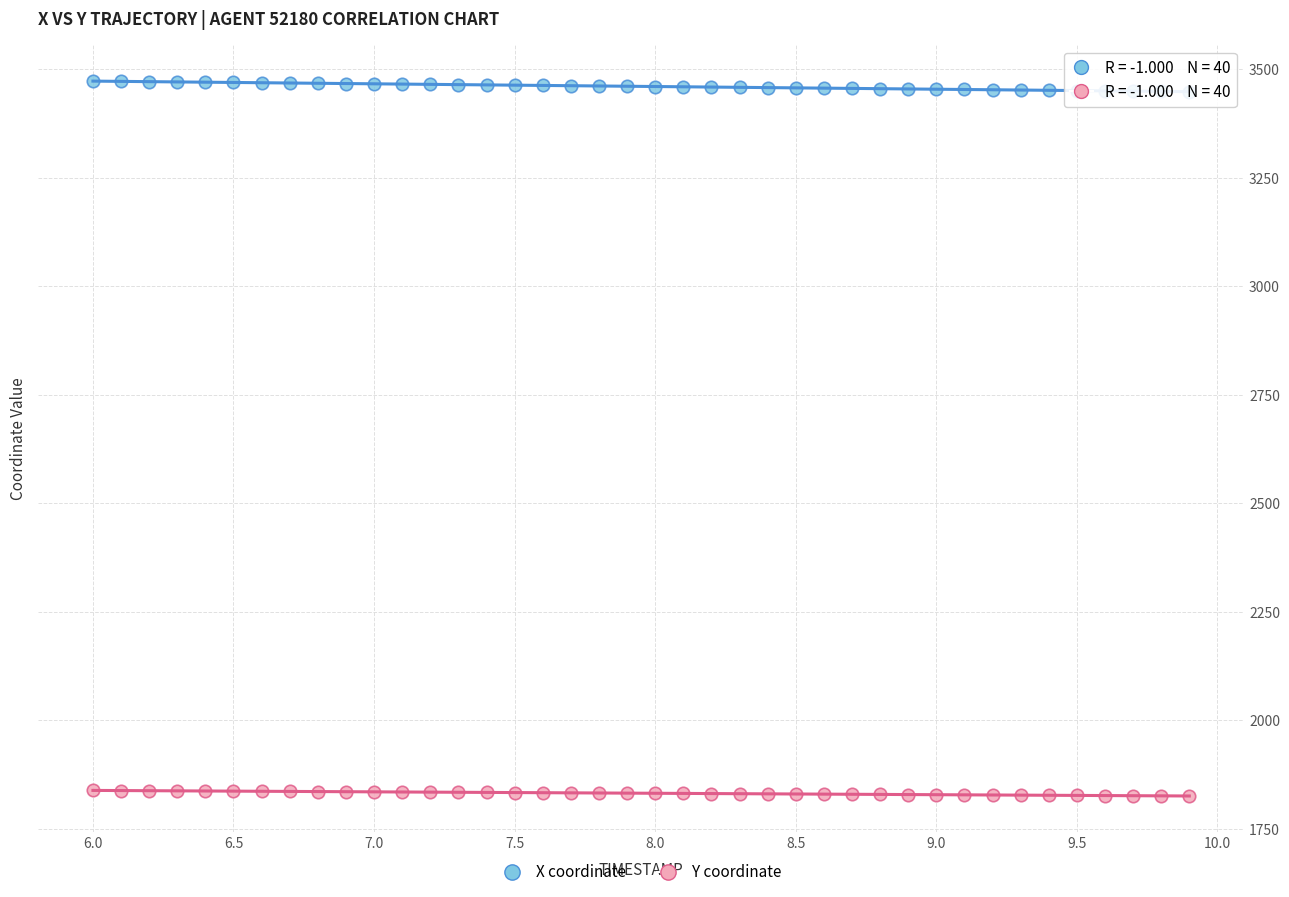

Across all data points, what is the range of X values (max minus min)?

3.9